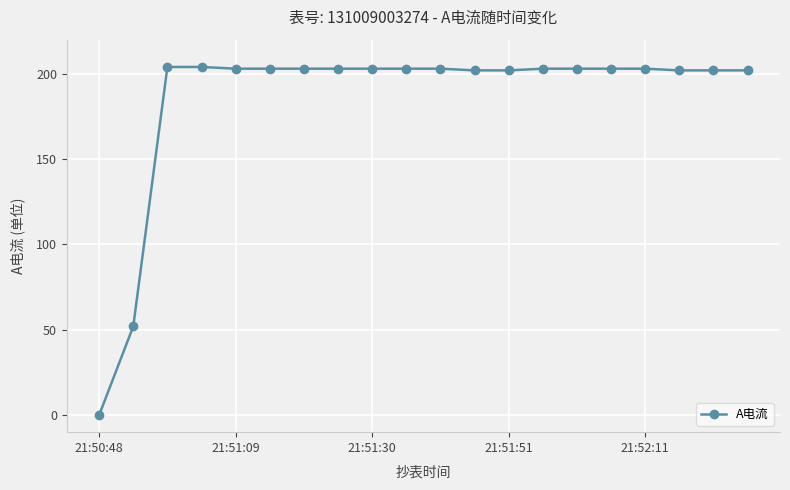

Reading left to right, what are all the values shown in this chart?

0	52	204	204	203	203	203	203	203	203	203	202	202	203	203	203	203	202	202	202